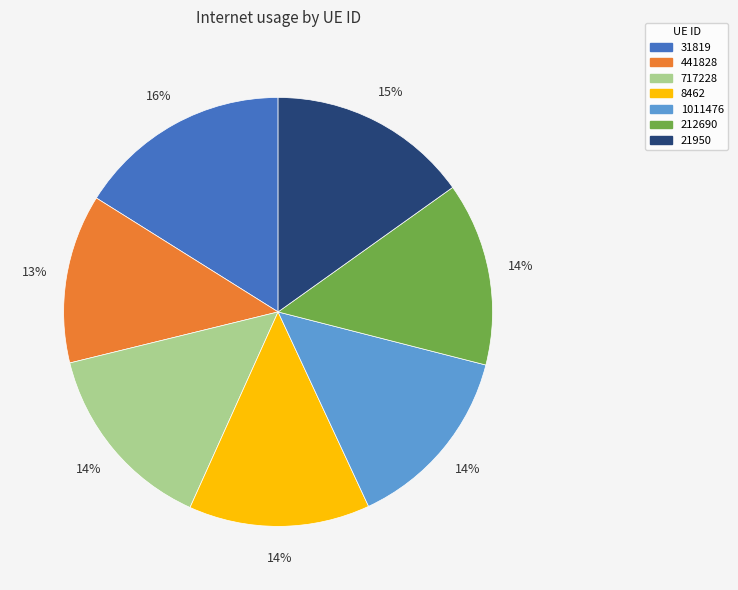

Does 717228 account for over 50% of the chart?

No